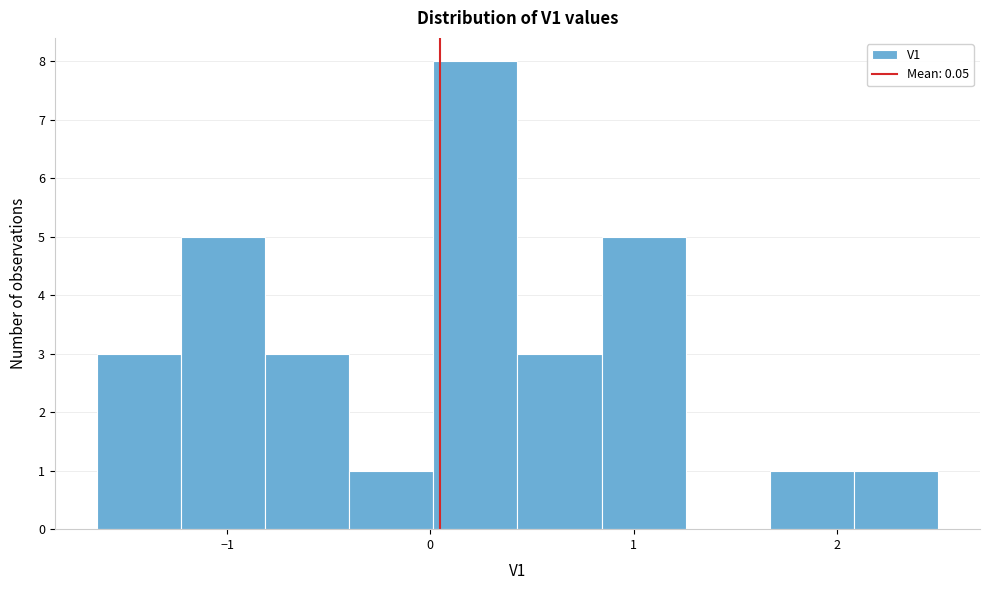

Reading left to right, transcribe this chart: for each bar, give the range it covers on the x-axis and its height. Neither the bar edges nor the heights are printed on the chart, so give them approximately, as read against the axes.

-1.6 to -1.2: 3
-1.2 to -0.8: 5
-0.8 to -0.4: 3
-0.4 to 0.0: 1
0.0 to 0.4: 8
0.4 to 0.8: 3
0.8 to 1.3: 5
1.3 to 1.7: 0
1.7 to 2.1: 1
2.1 to 2.5: 1